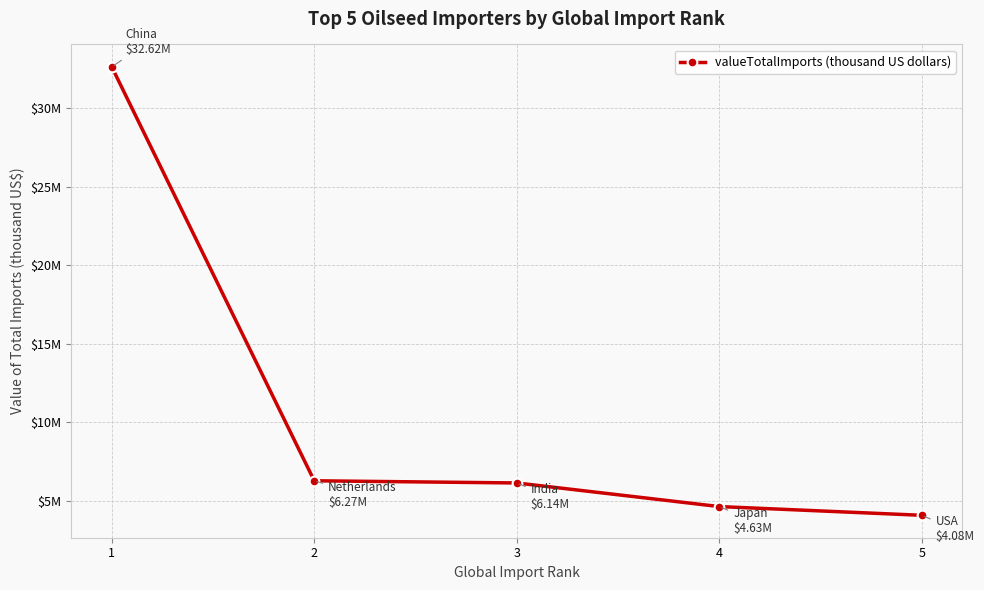

What is the average value?

10747842.5